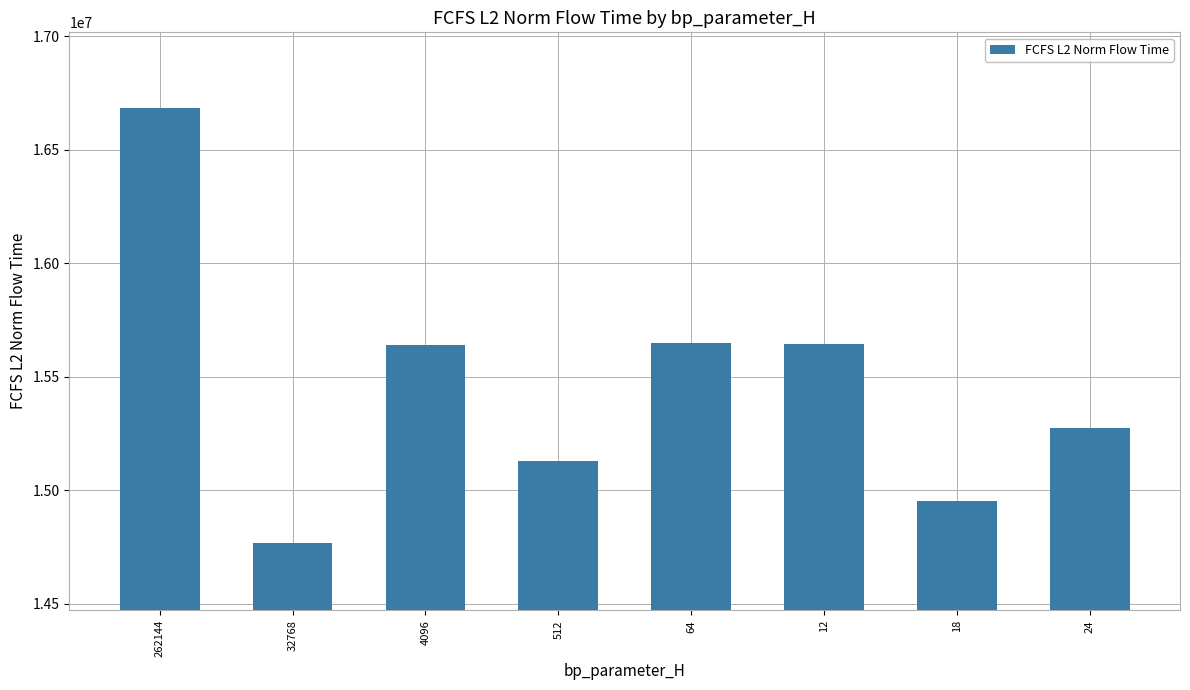

What is the greatest value displayed?

16684339.1